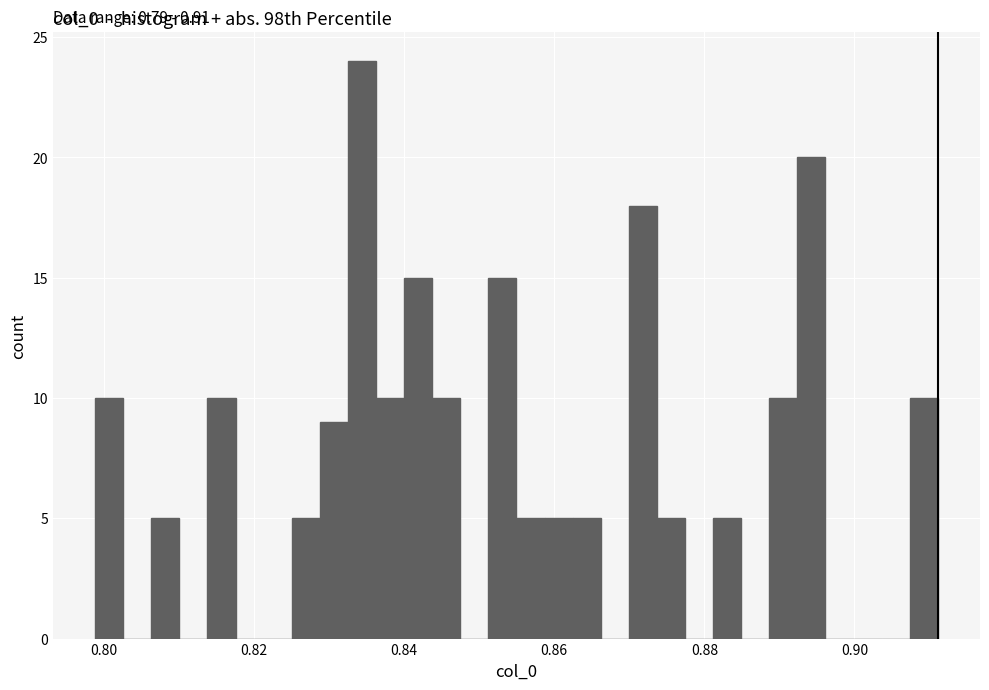

Around what value on the x-axis is the tallest bar? Give the approximate position of its centre, as read against the axis.

0.834